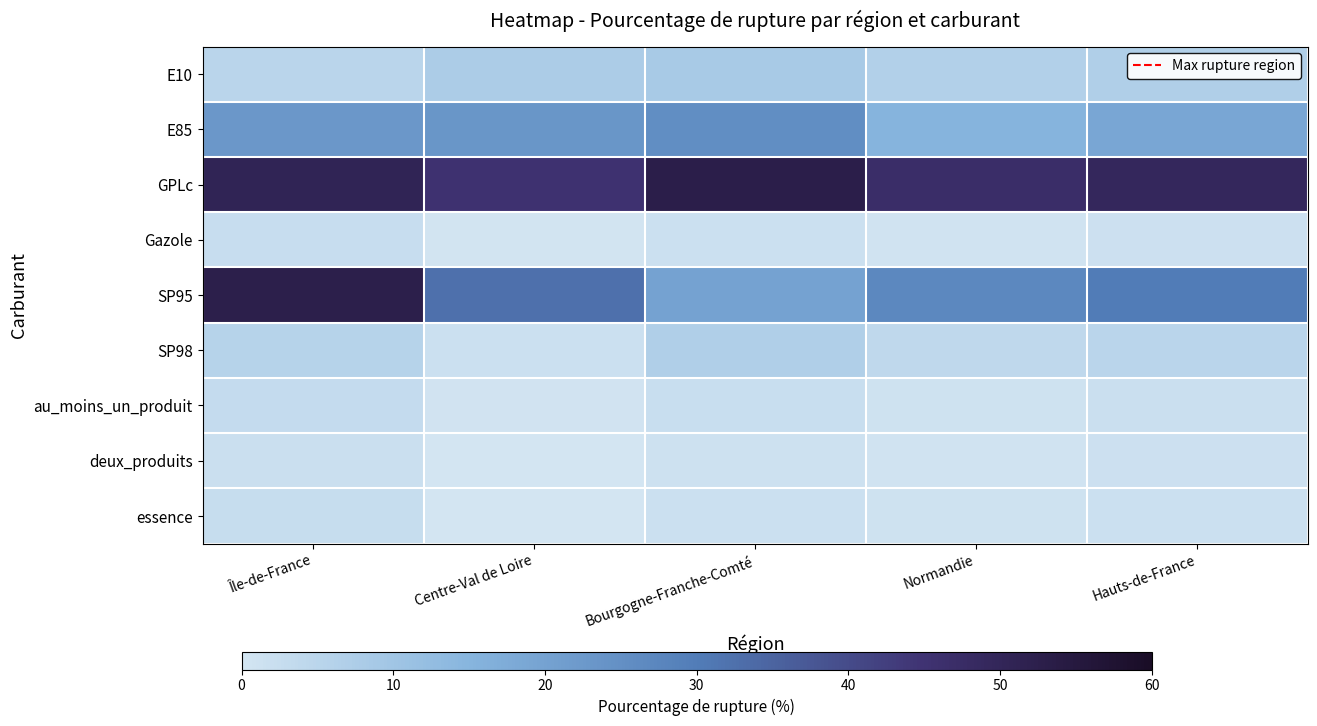

Between Bourgogne-Franche-Comté and Centre-Val de Loire, which is larger?

Bourgogne-Franche-Comté